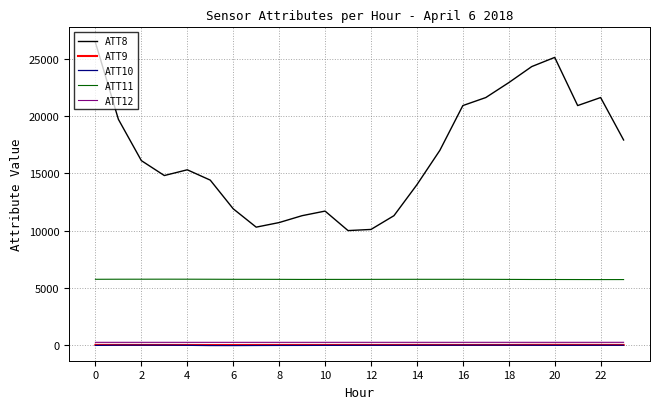

What is the lowest value of the ATT8 series?

10000.0